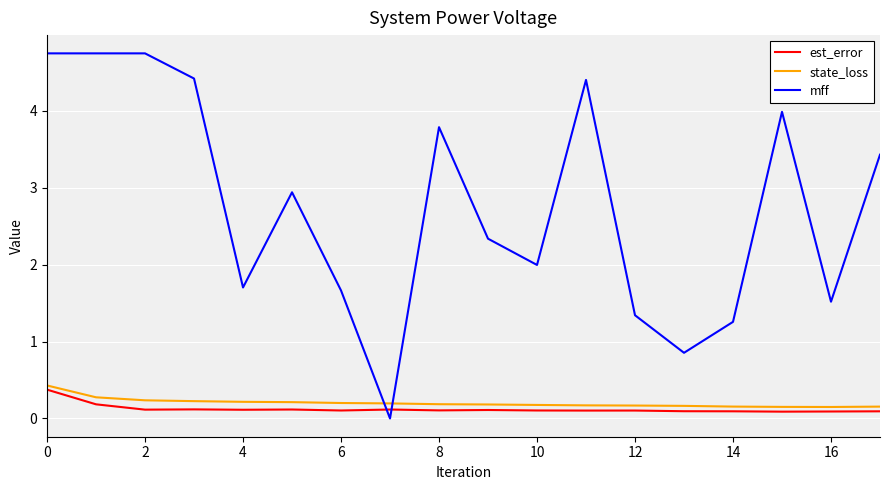

What is the difference between the maximum and minimum values in the mff series?

4.7